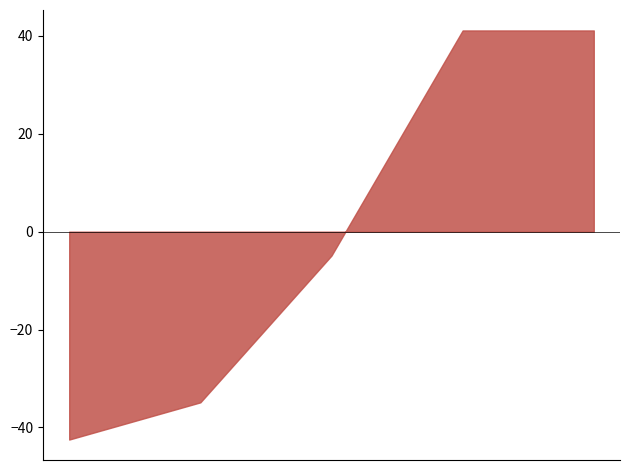

What is the smallest value displayed?

-42.5